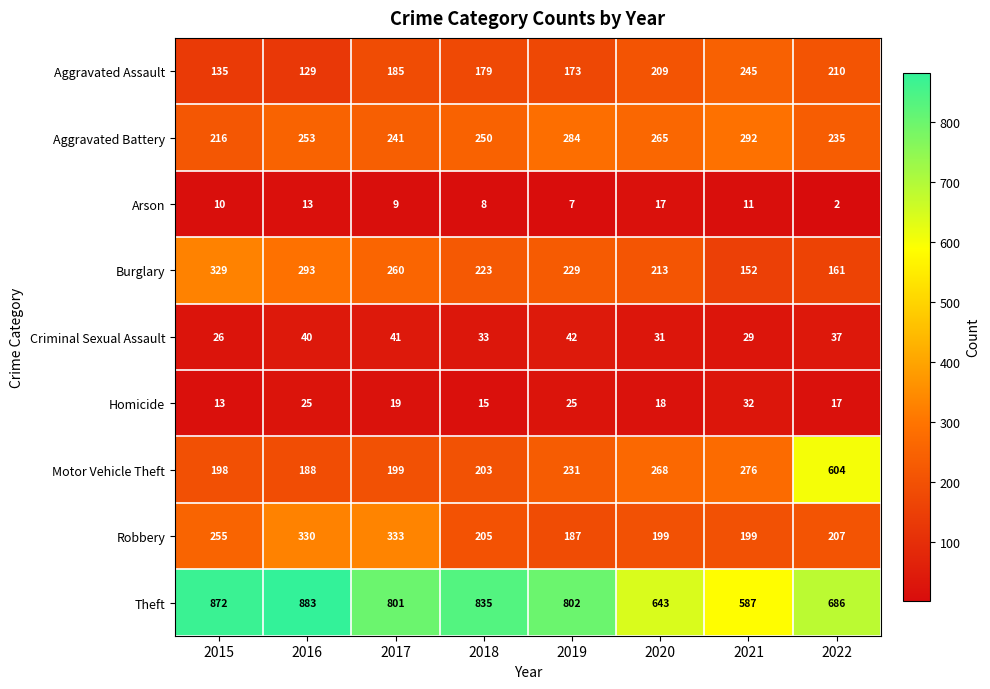

Which series has the largest total across all categories?

Theft